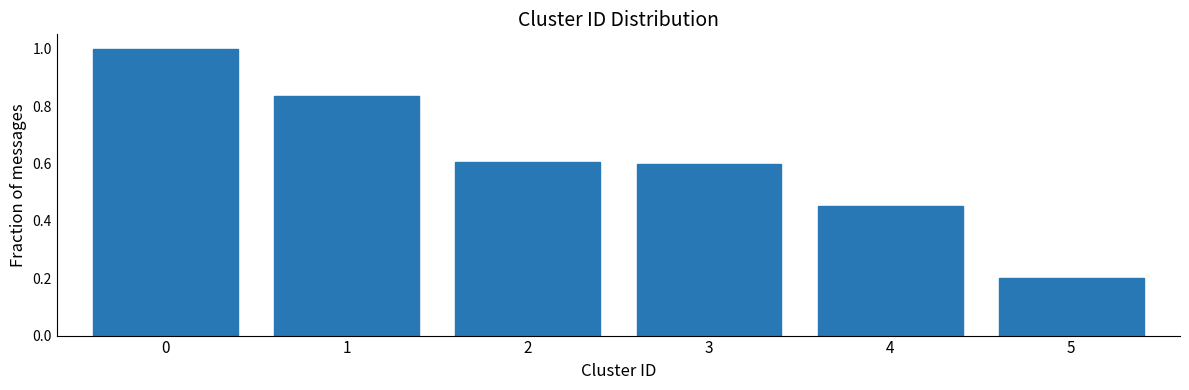

What is the value of the 3rd bar from the left?

0.6